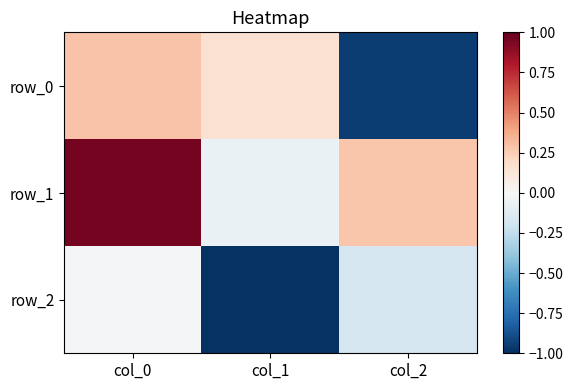

At col_1, list the series in order from largest to smallest.

row_0, row_1, row_2